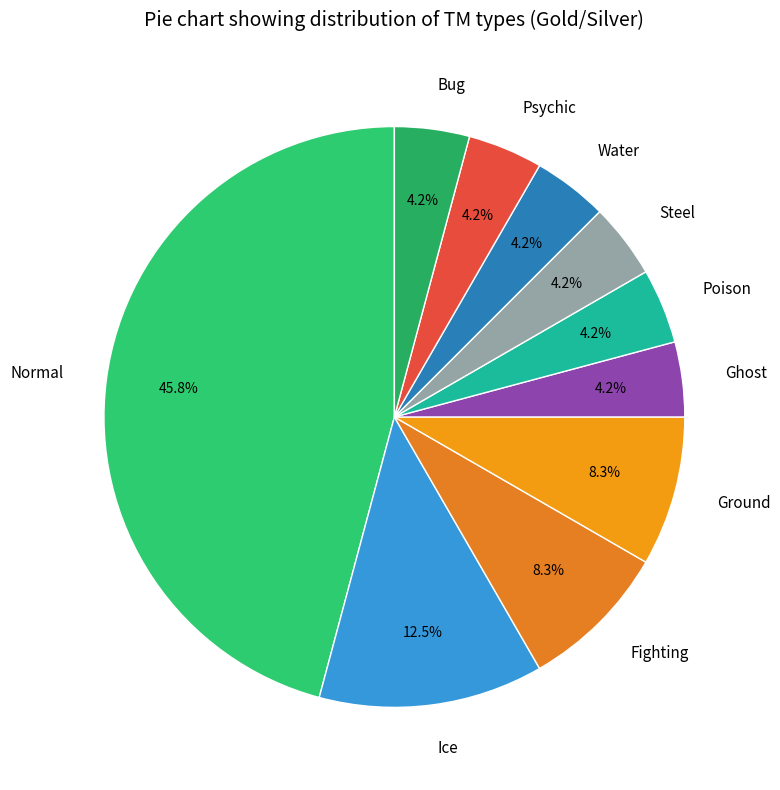

Combined, do Ground and Bug account for over 50%?

No